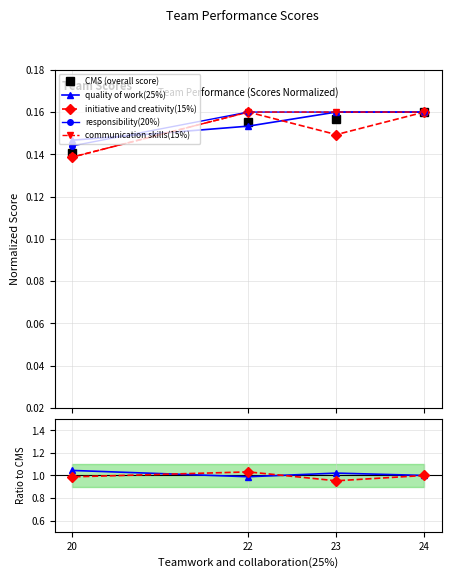

What are all the series names shown in the legend?

CMS (overall score), quality of work(25%), initiative and creativity(15%), responsibility(20%), communication skills(15%)